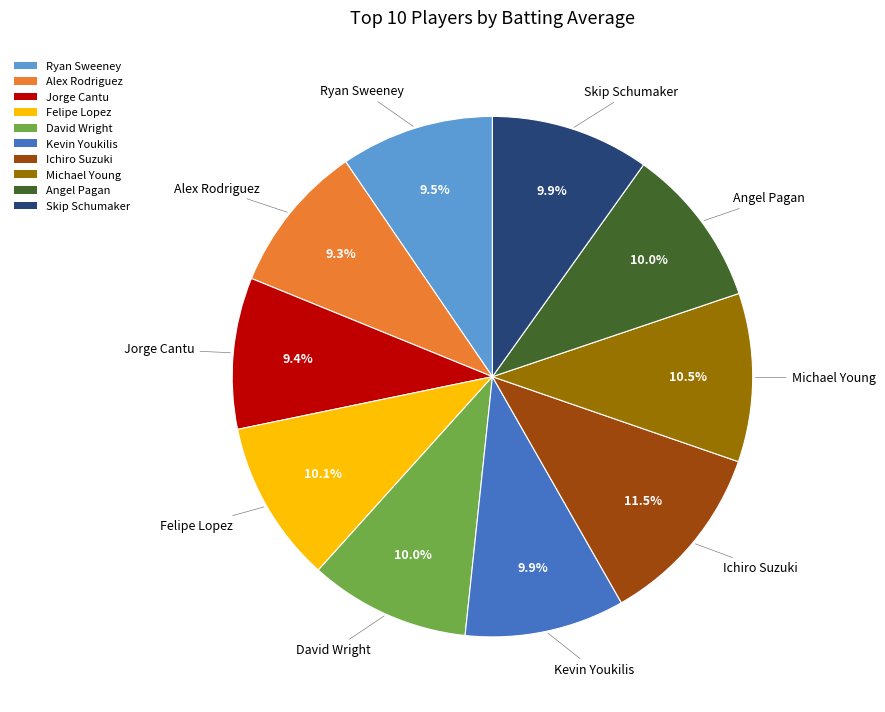

To the nearest percent, what is the combined percentage of Skip Schumaker and Ryan Sweeney?

19%